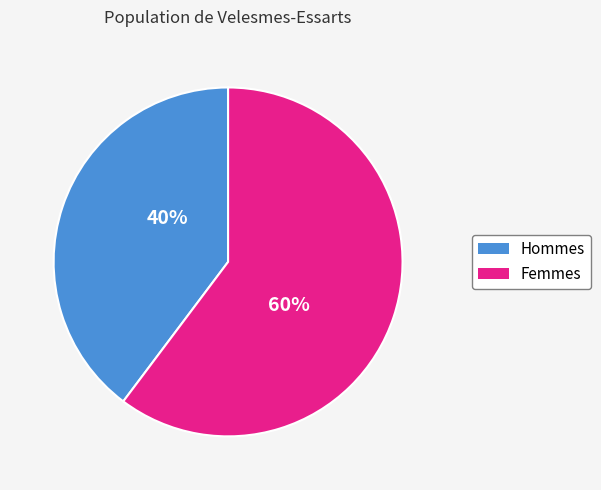

To the nearest percent, what is the average slice percentage?

50%